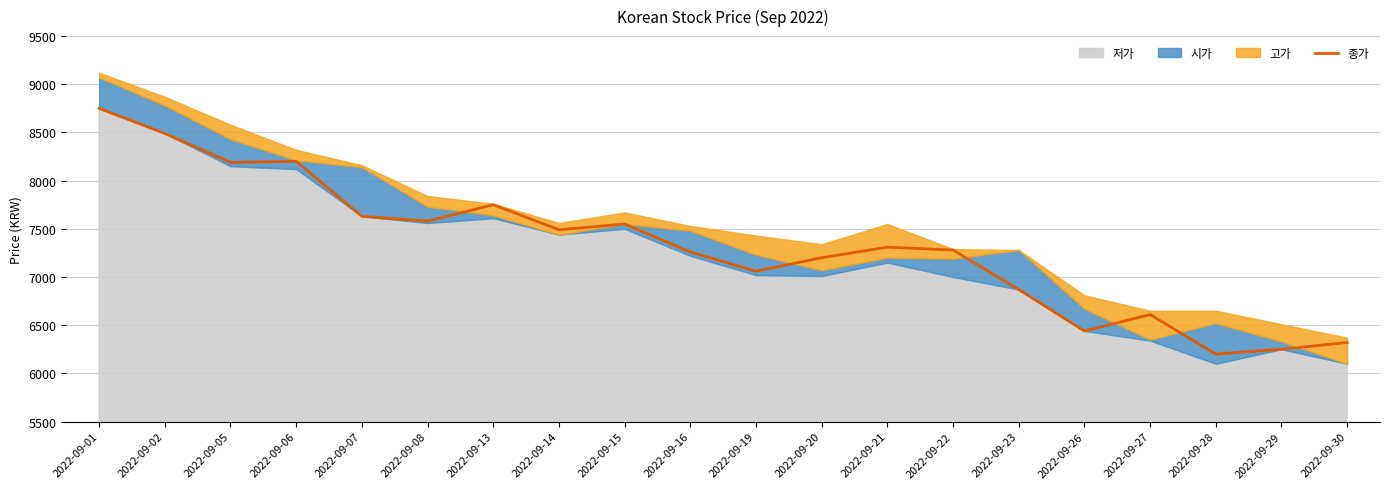

Reading left to right, extract all data points from this chart.

8750	8490	8190	8200	7630	7580	7750	7490	7550	7260	7060	7200	7310	7280	6870	6440	6610	6200	6250	6320